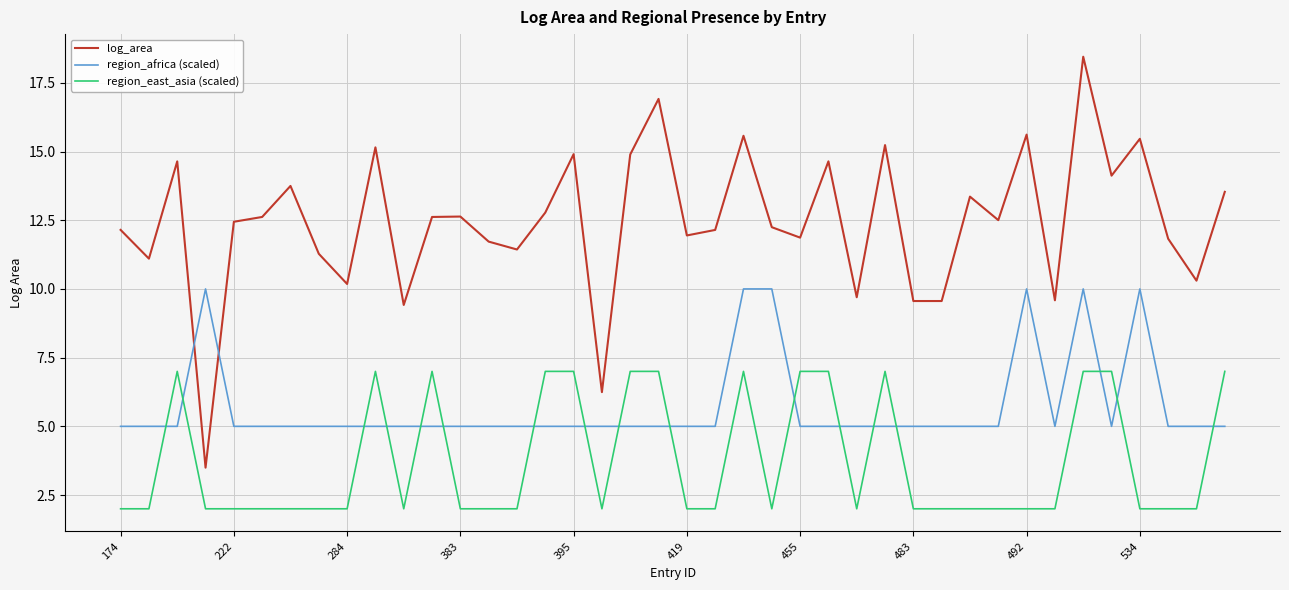

What is the minimum value for region_africa (scaled)?

5.0